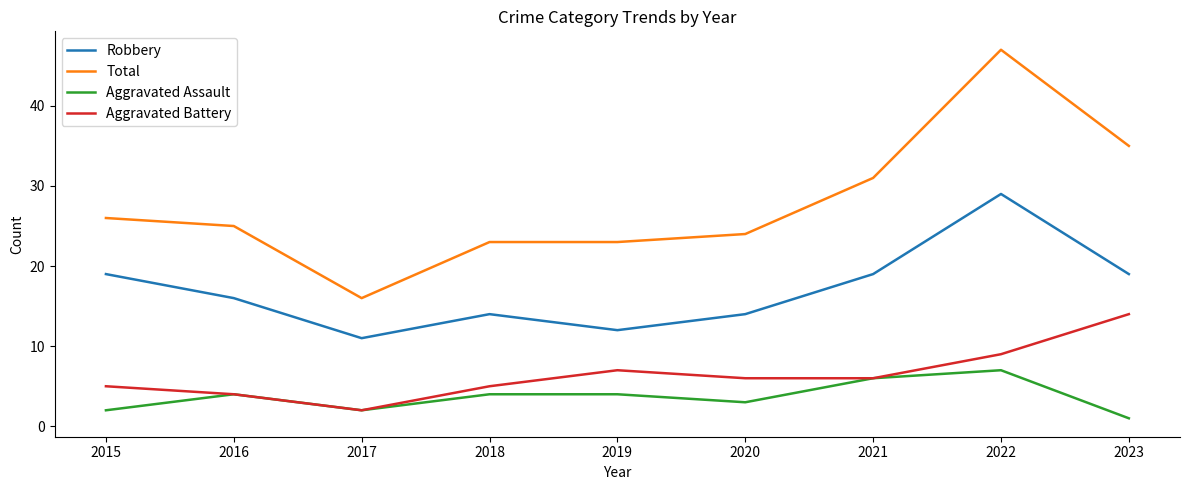

Reading left to right, transcribe all the data shown in this chart.

Robbery: 19	16	11	14	12	14	19	29	19
Total: 26	25	16	23	23	24	31	47	35
Aggravated Assault: 2	4	2	4	4	3	6	7	1
Aggravated Battery: 5	4	2	5	7	6	6	9	14